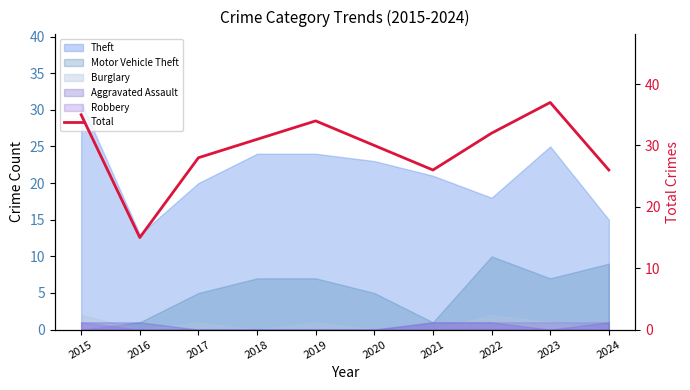

How many interior local peaks (higher than both neighbors) does the data have?

2